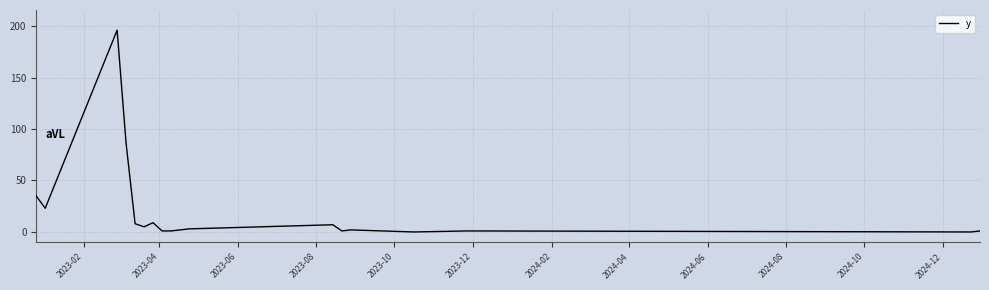

What is the maximum value shown in the chart?

196